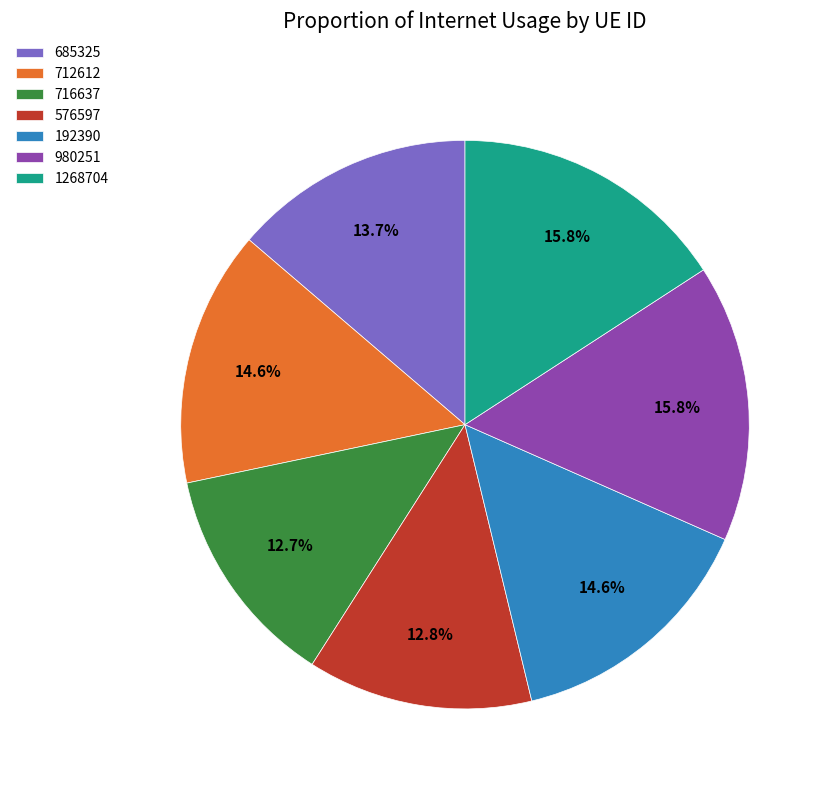

What is the ratio of the value at 1268704 to the value at 716637?

1.2